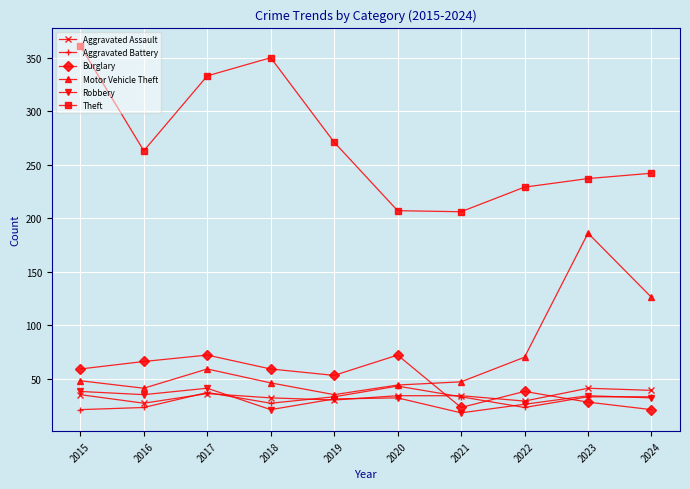

At which category does Aggravated Assault reach its first local peak?

2017